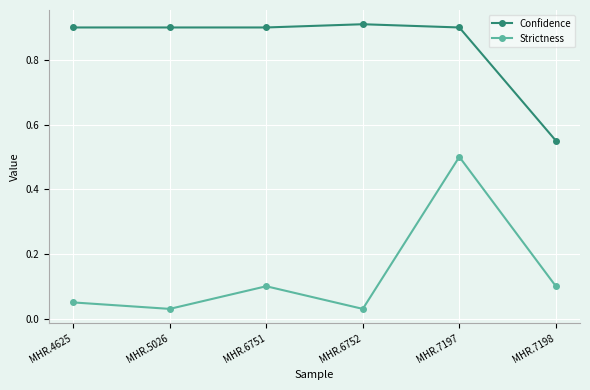

Rank the series by their maximum value, from lowest to highest.

Strictness, Confidence